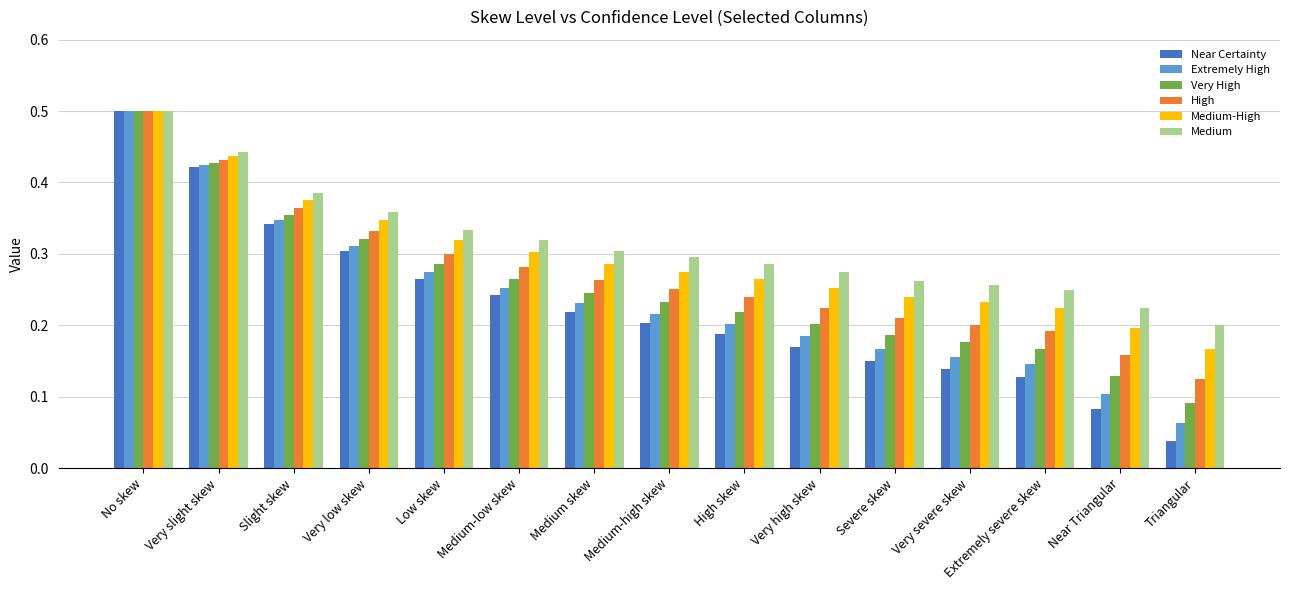

Which series has the largest range (max minus min)?

Near Certainty